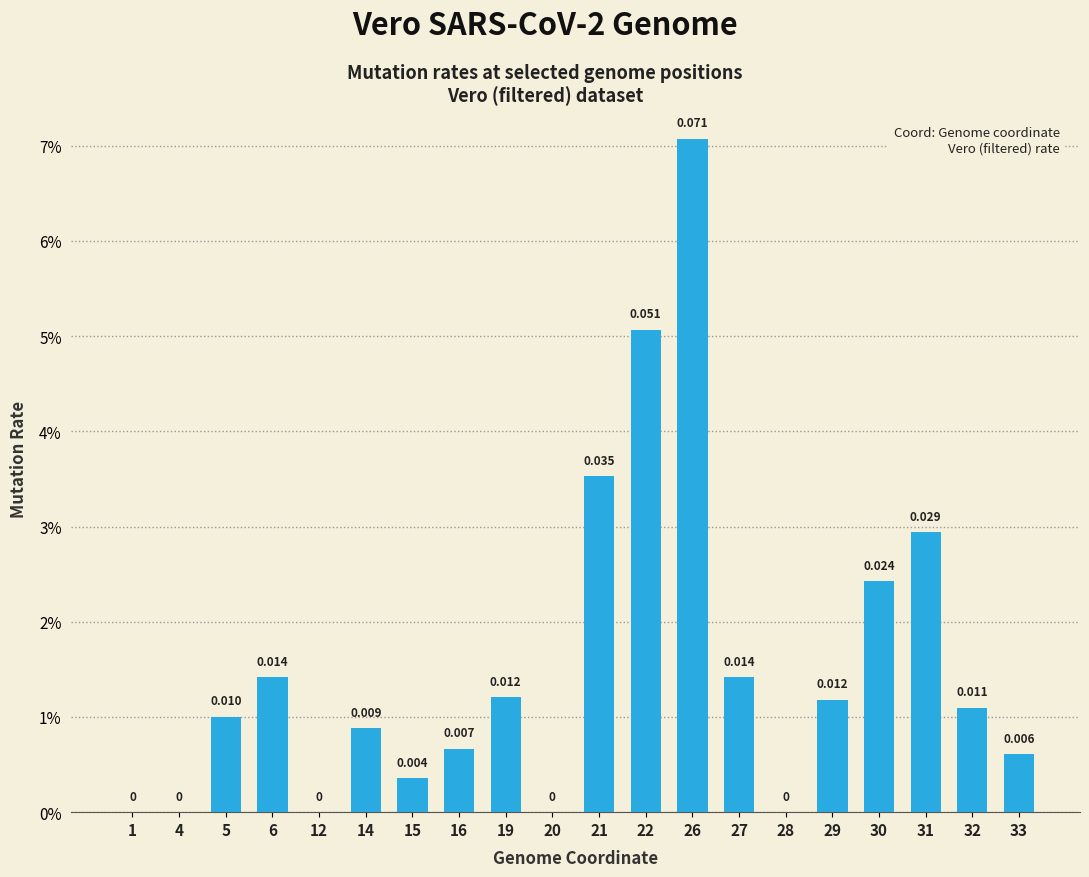

Where is the data nearest to the value 0?

1